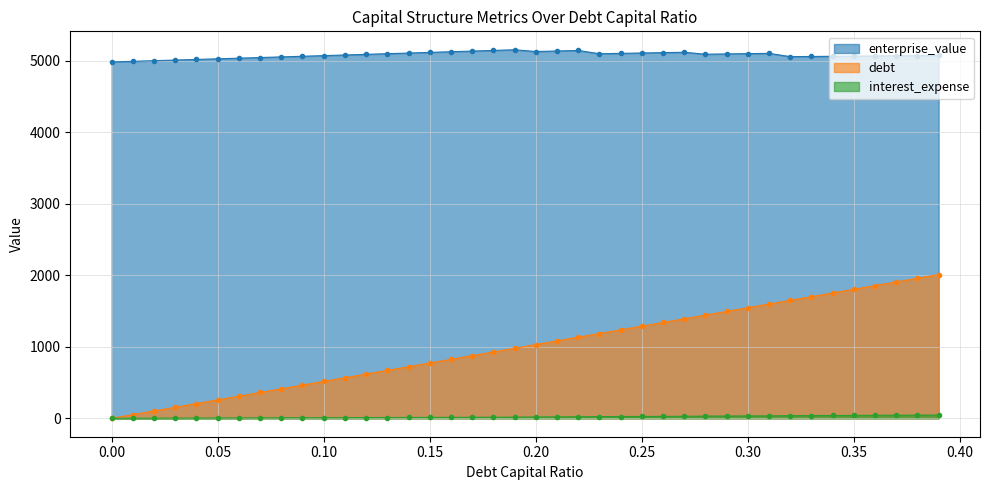

Which series has the largest total across all categories?

enterprise_value